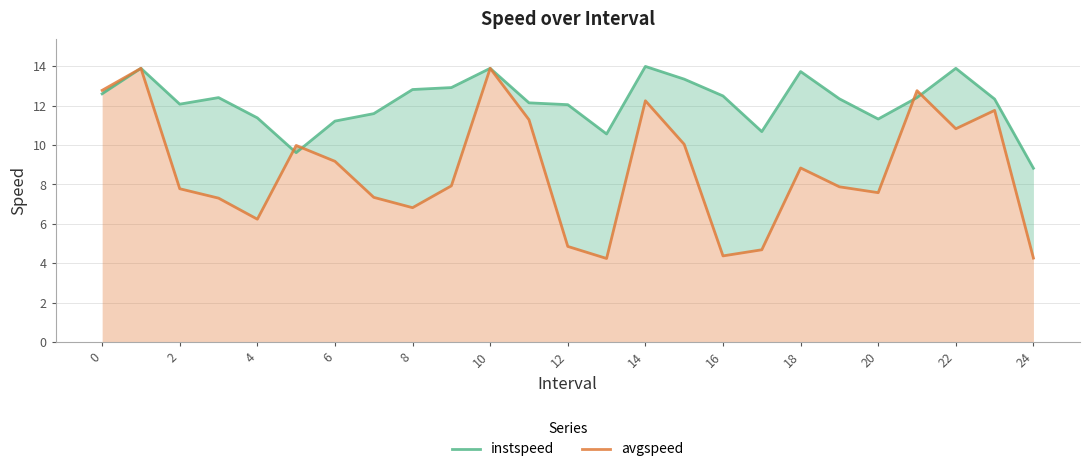

The avgspeed series shows 1.8 at 24. True or false?

False